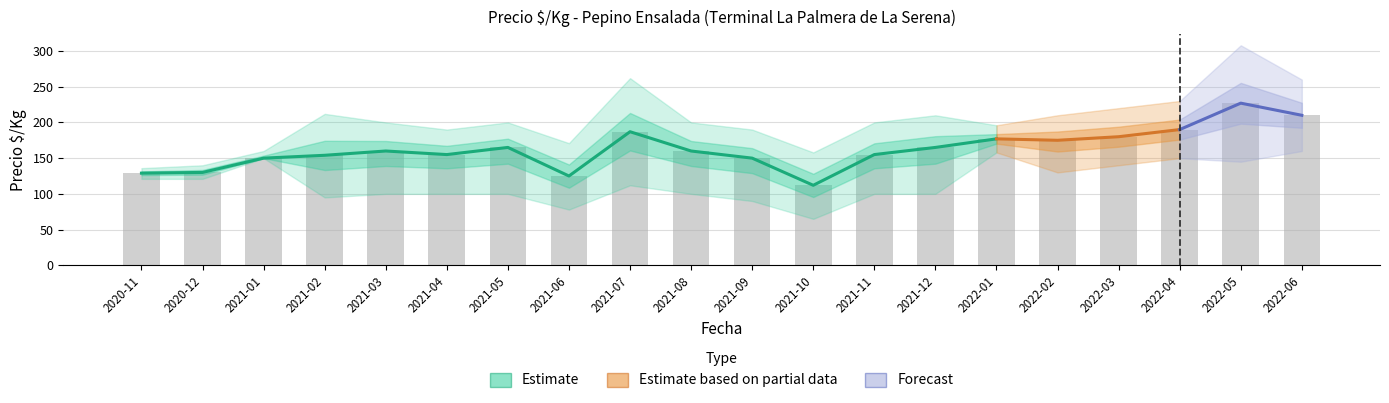

The value of Precio_min at 2021-03 is 100. True or false?

True